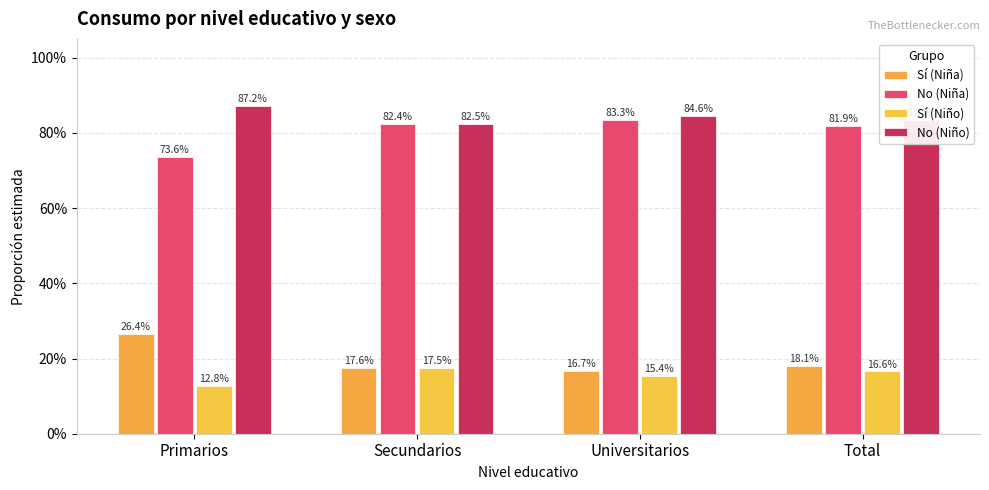

Are the bars horizontal?

No